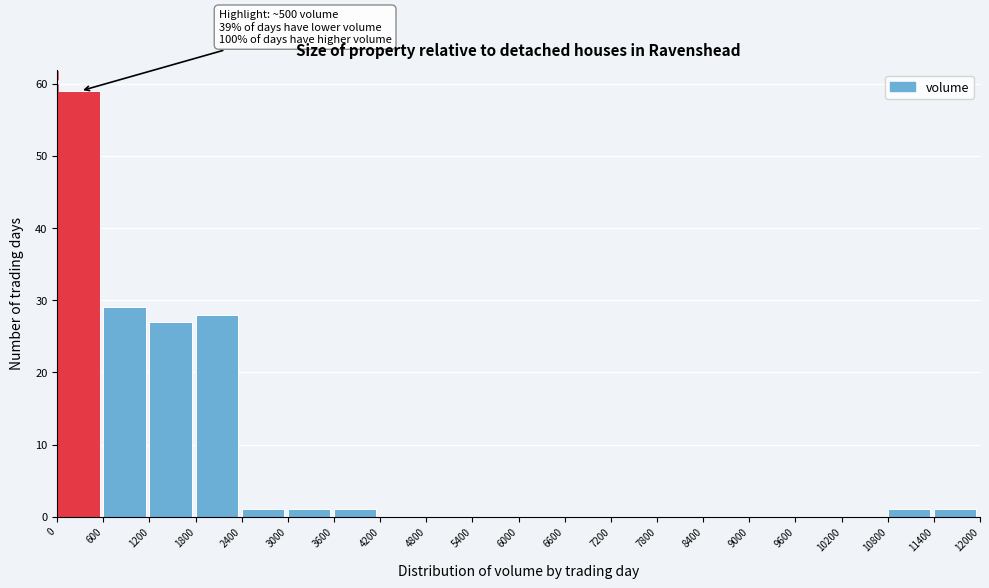

Which range on the x-axis has the tallest bar?

0 to 600